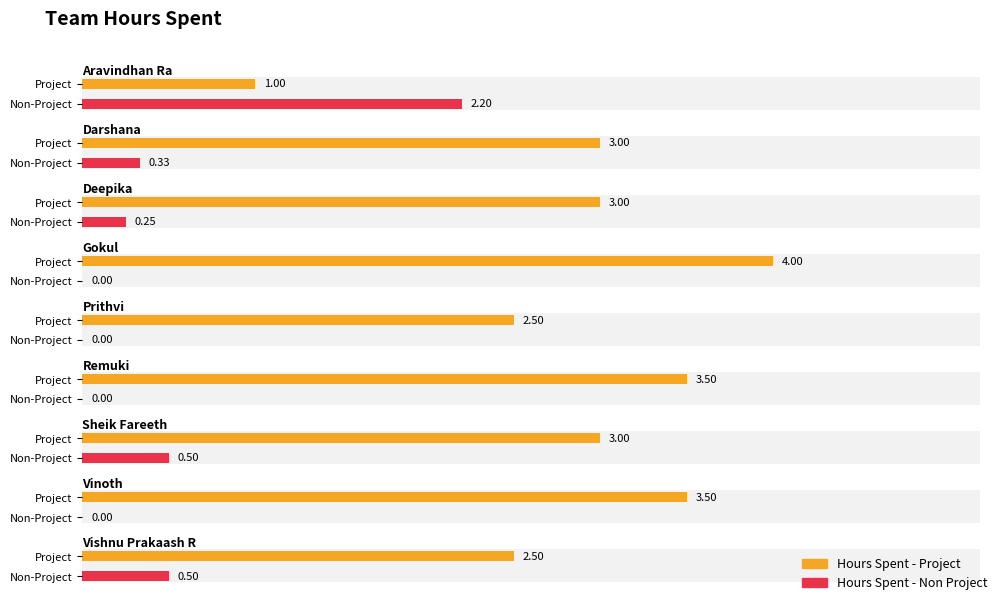

Which series has the largest total across all categories?

Hours Spent - Project